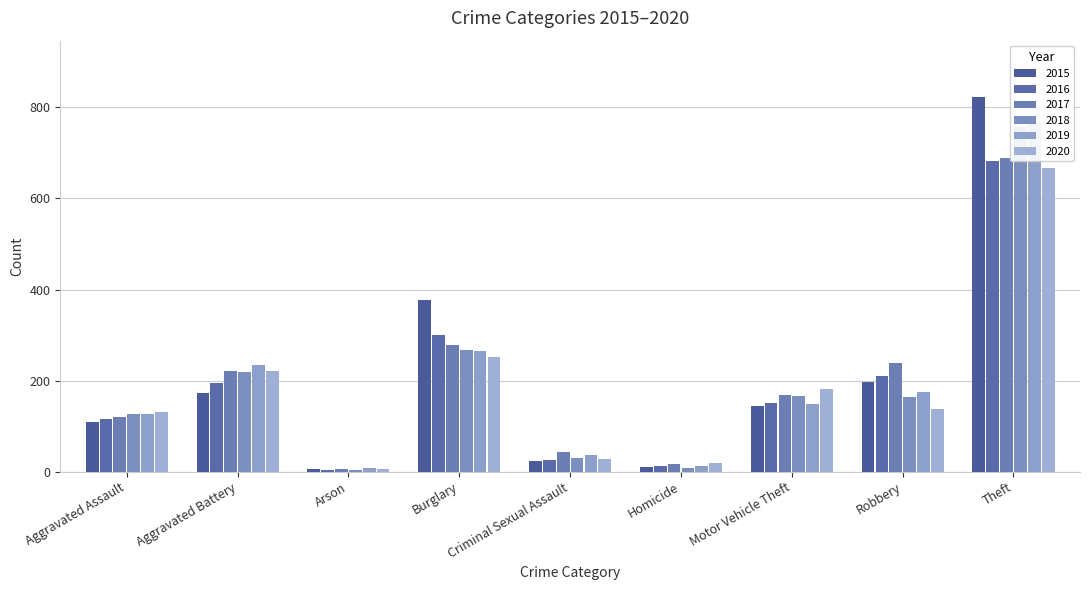

Which category has the lowest value across all series?

Arson